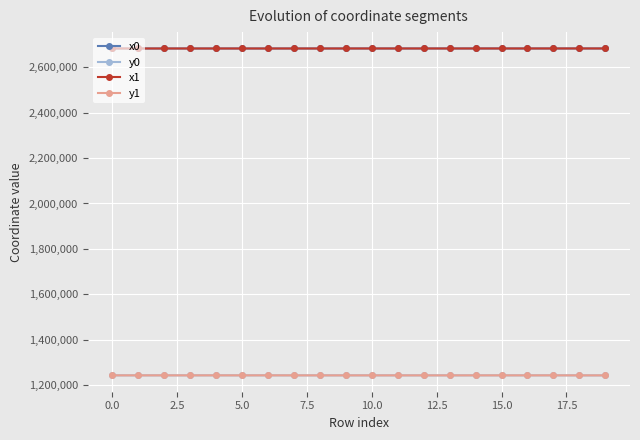

At how many categories does at least one series exceed 1329010?

20